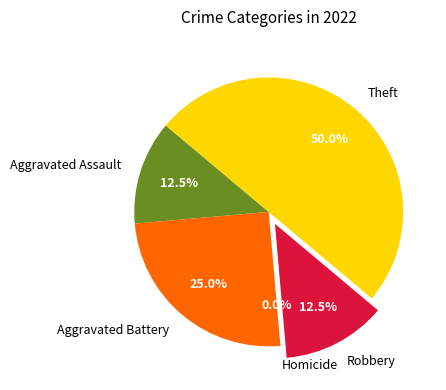

To the nearest percent, what is the difference between the largest and smallest slice percentages?

50%